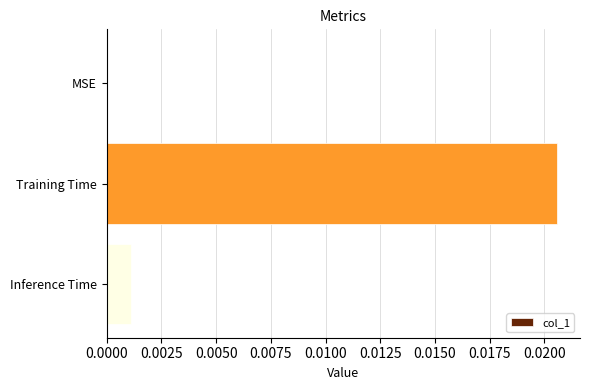

Does the chart contain stacked bars?

No